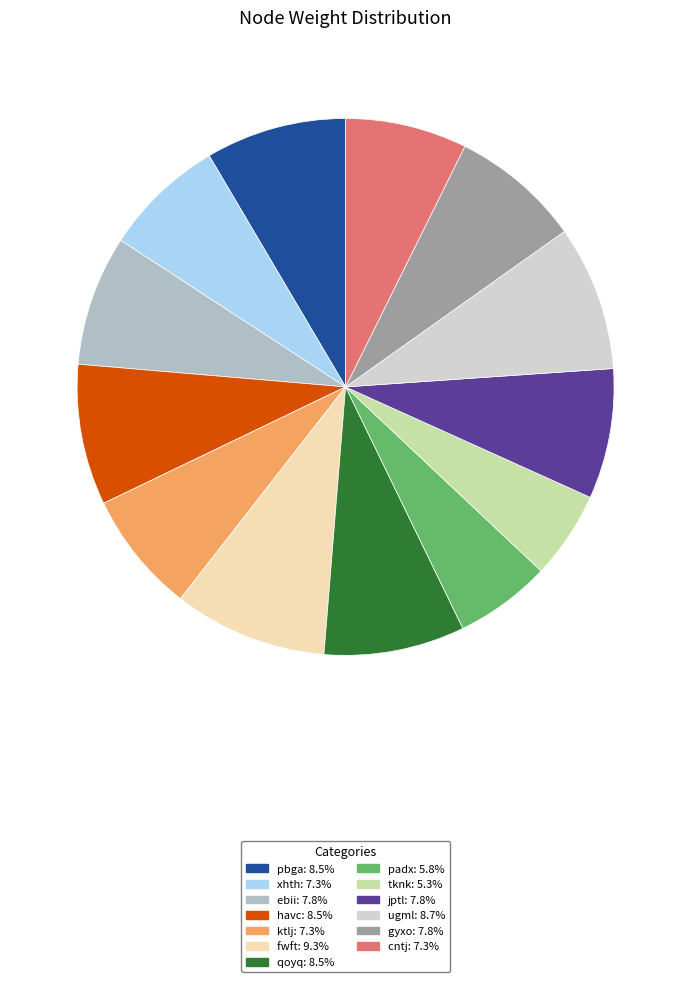

Is it true that pbga is 18% of the pie?

False